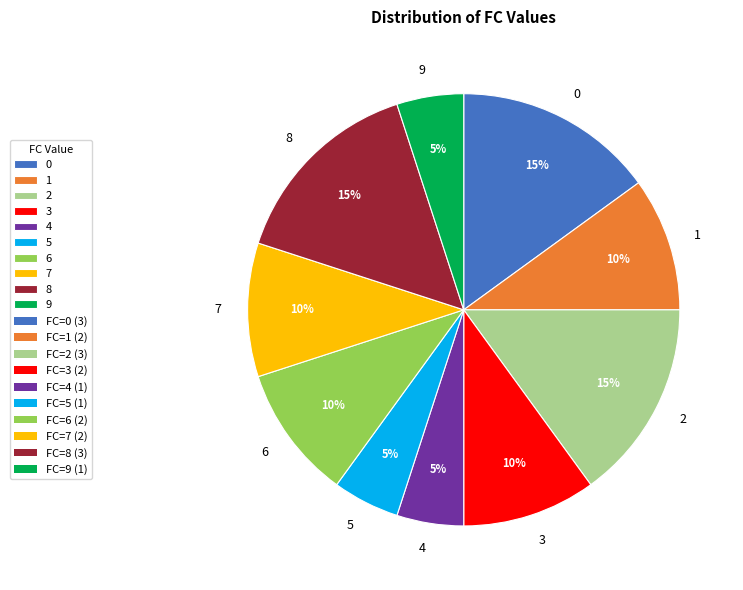

What percentage is the 6 slice, to the nearest percent?

10%